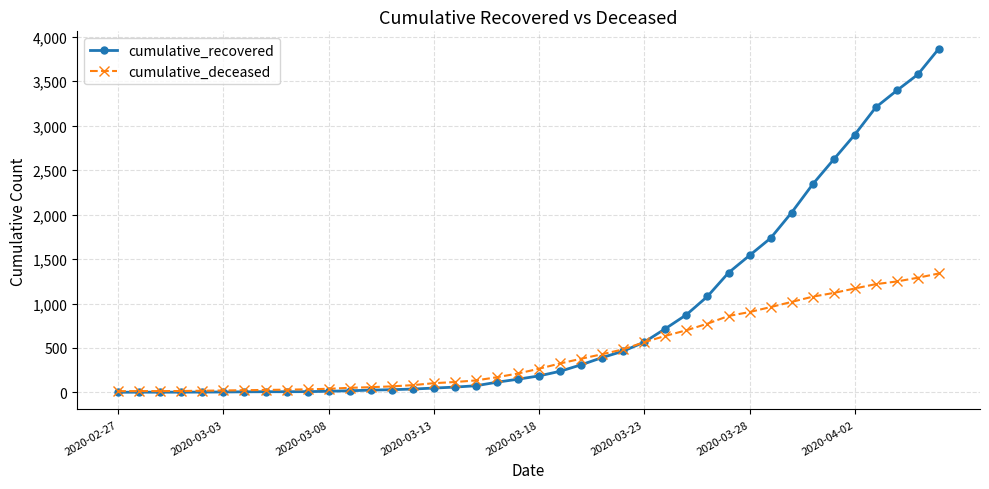

What is the highest value of the cumulative_deceased series?

1338